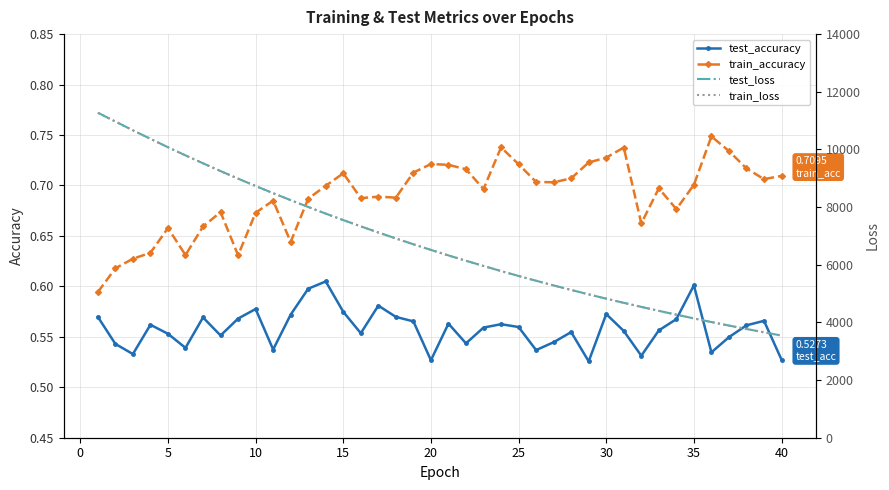

True or false: train_loss and test_loss intersect in this chart.

False